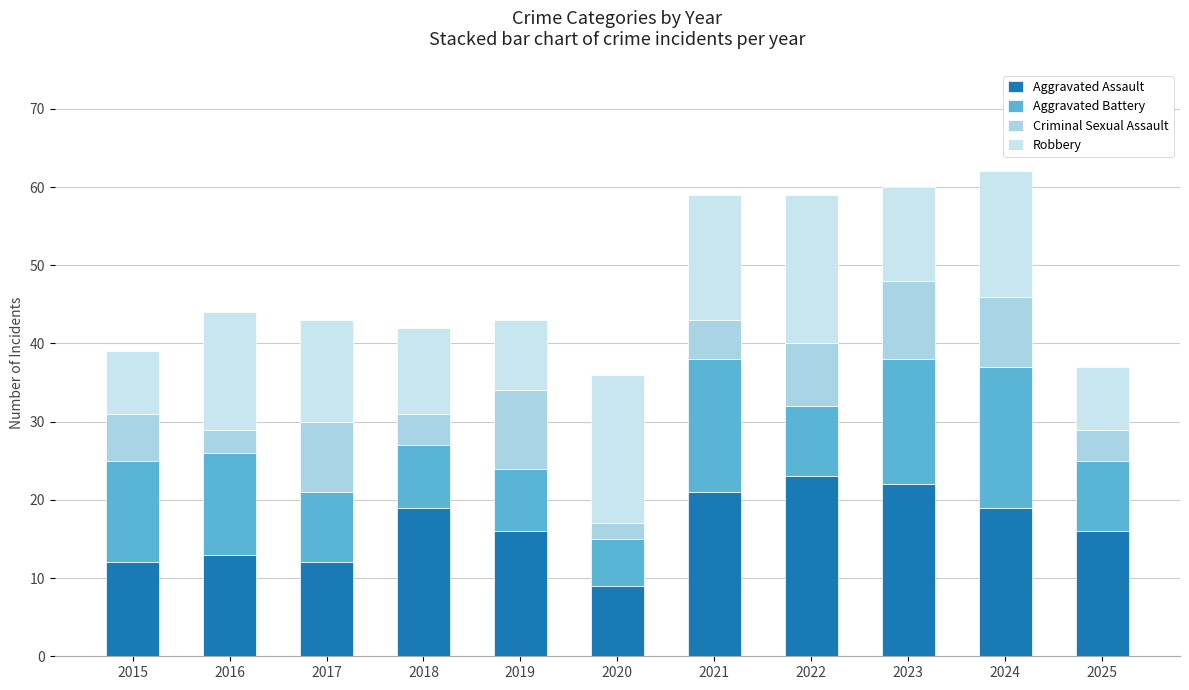

List the series in order of their peak value, highest first.

Aggravated Assault, Robbery, Aggravated Battery, Criminal Sexual Assault